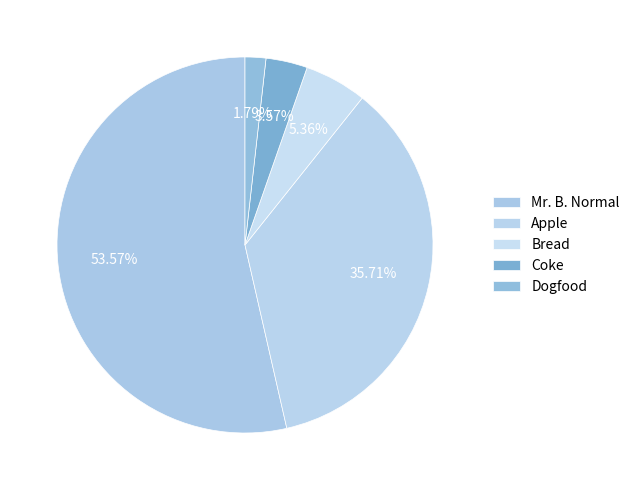

Does any single category account for the majority?

Yes